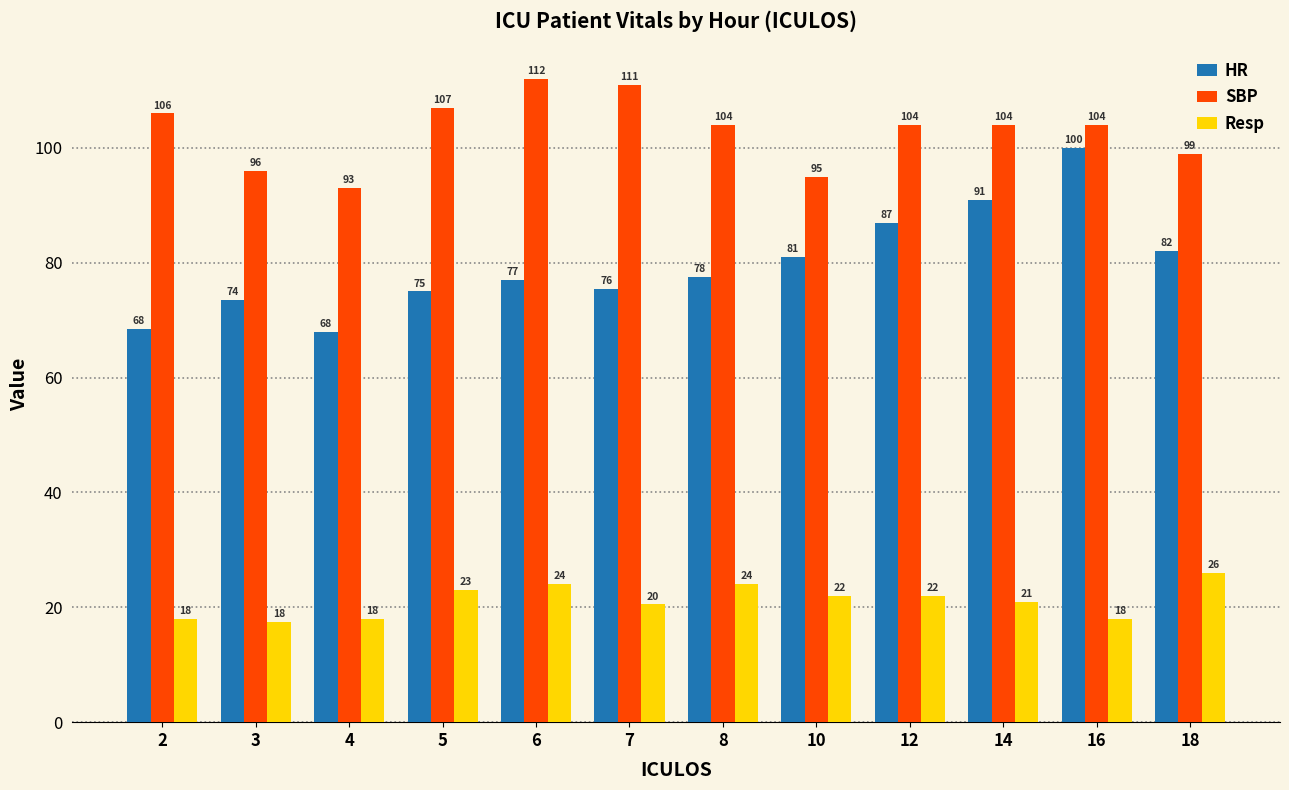

How many distinct data groups are displayed?

3